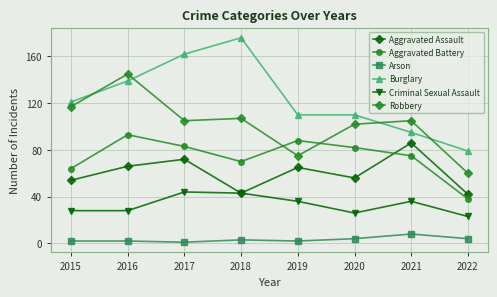

Reading right to left, extract all data points from this chart.

Aggravated Assault: 2022=42	2021=86	2020=56	2019=65	2018=43	2017=72	2016=66	2015=54
Aggravated Battery: 2022=38	2021=75	2020=82	2019=88	2018=70	2017=83	2016=93	2015=64
Arson: 2022=4	2021=8	2020=4	2019=2	2018=3	2017=1	2016=2	2015=2
Burglary: 2022=79	2021=95	2020=110	2019=110	2018=176	2017=162	2016=139	2015=121
Criminal Sexual Assault: 2022=23	2021=36	2020=26	2019=36	2018=43	2017=44	2016=28	2015=28
Robbery: 2022=60	2021=105	2020=102	2019=75	2018=107	2017=105	2016=145	2015=117